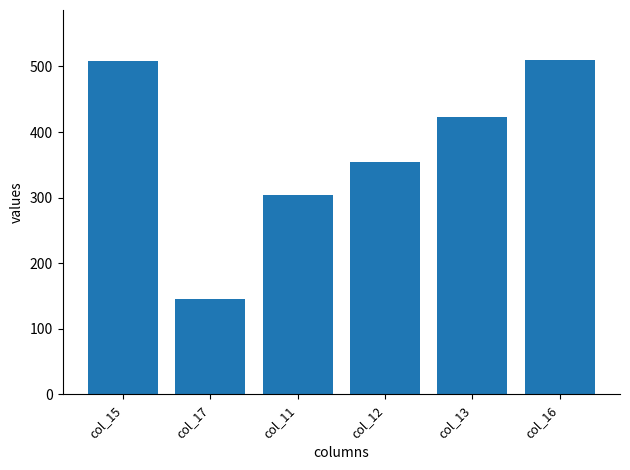

Are the bars horizontal?

No